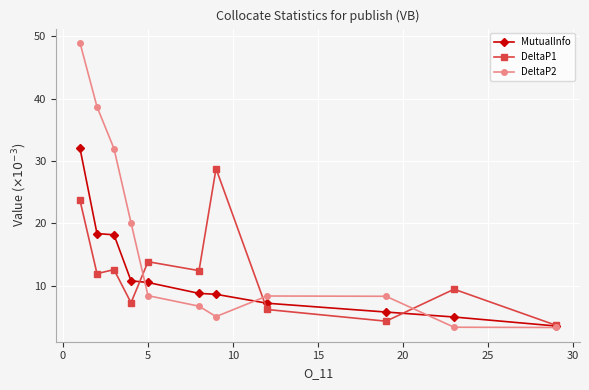

Rank the series by their maximum value, from lowest to highest.

DeltaP1, MutualInfo, DeltaP2